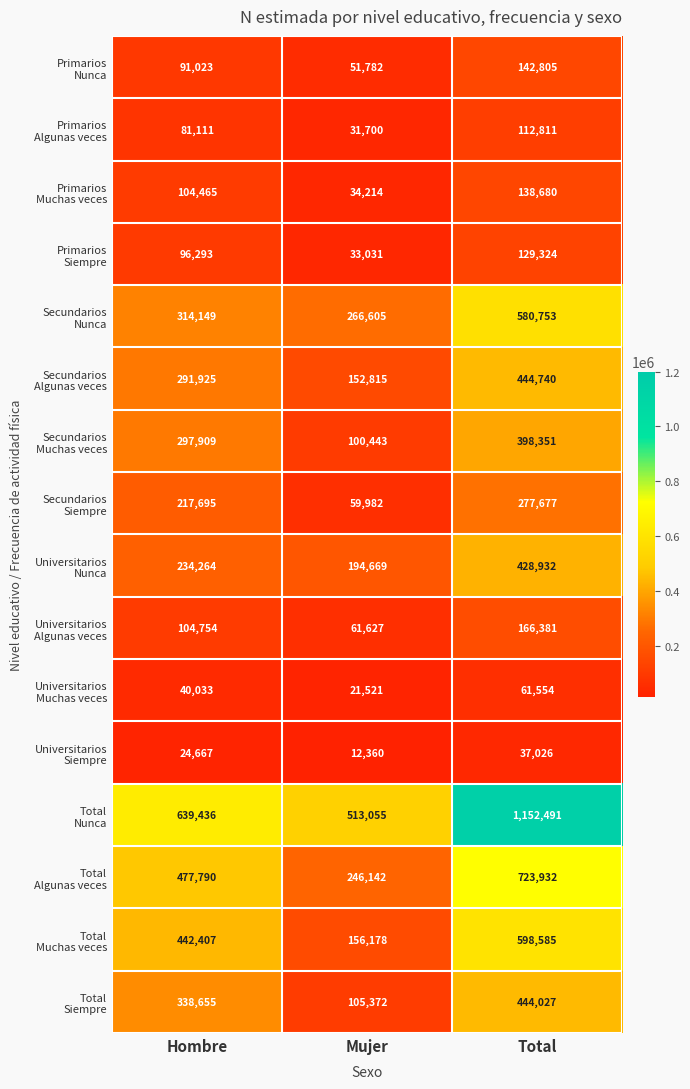

What is the difference between the highest and lowest values at Hombre?

614769